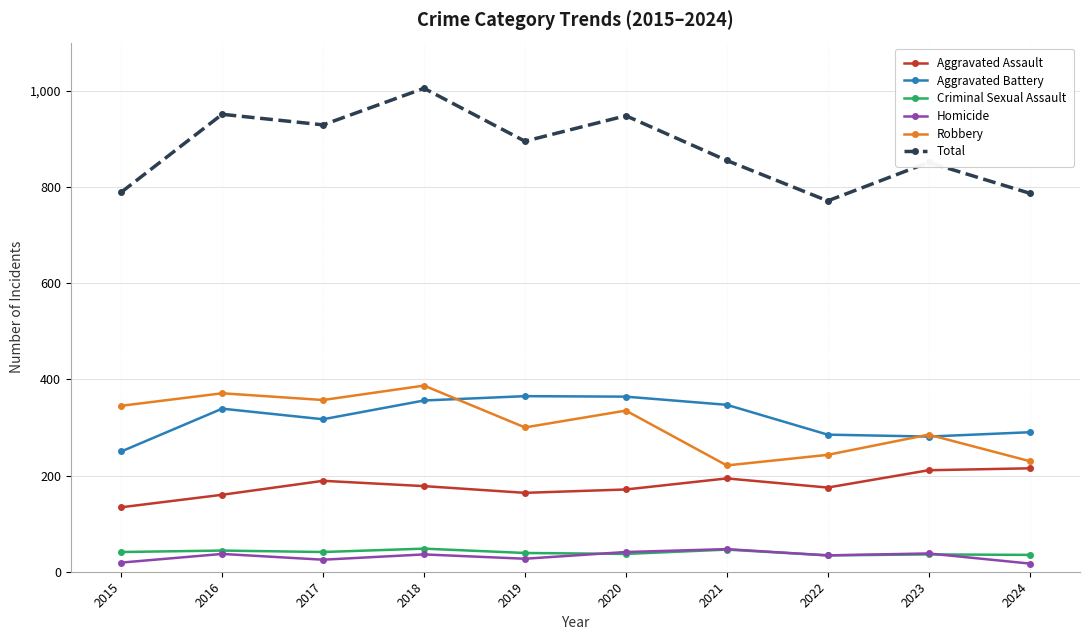

Is it true that Total equals 1540 at 2020?

False